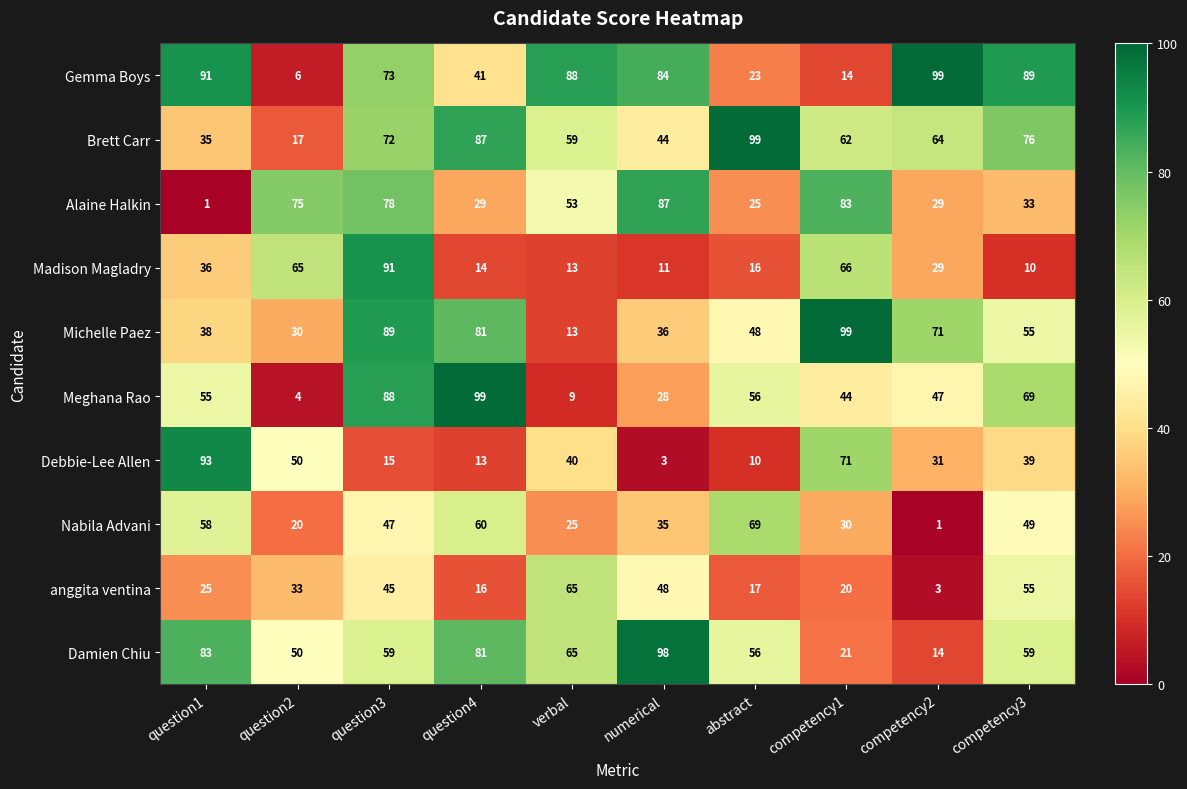

What is the sum of all Damien Chiu values?

586